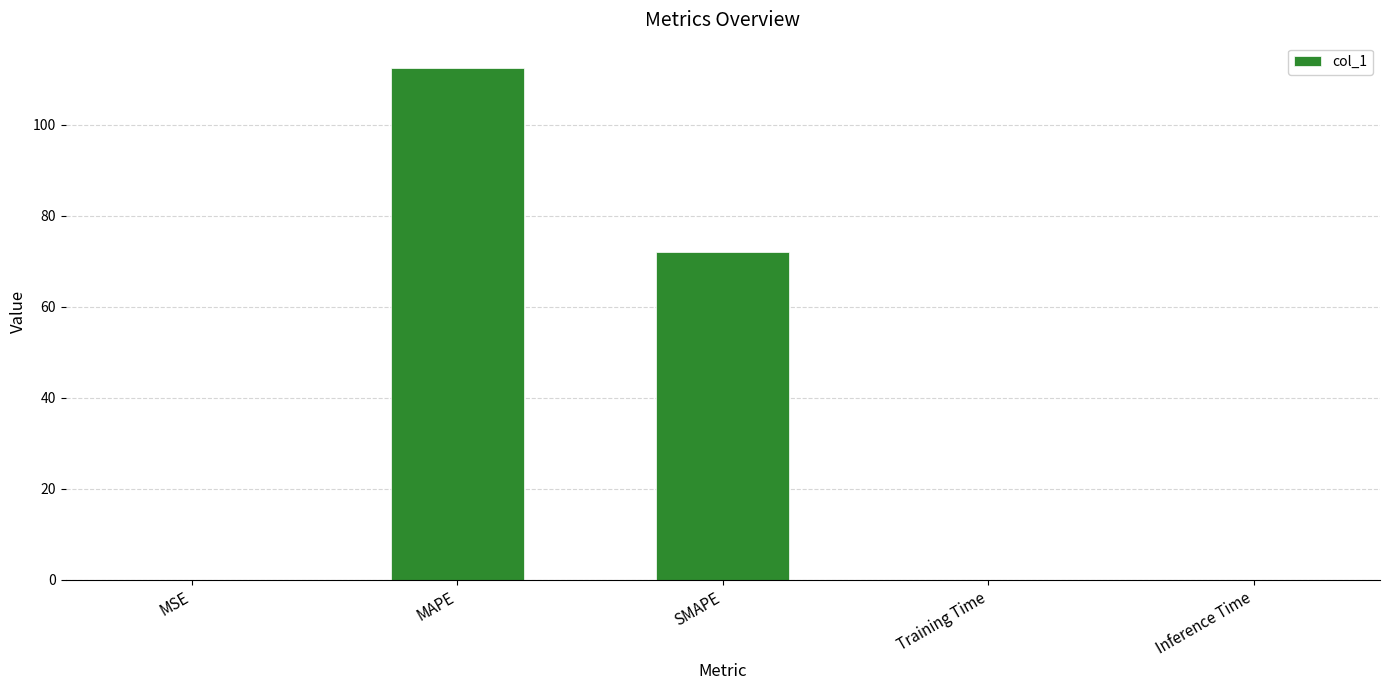

Which category has the highest value across all series?

MAPE